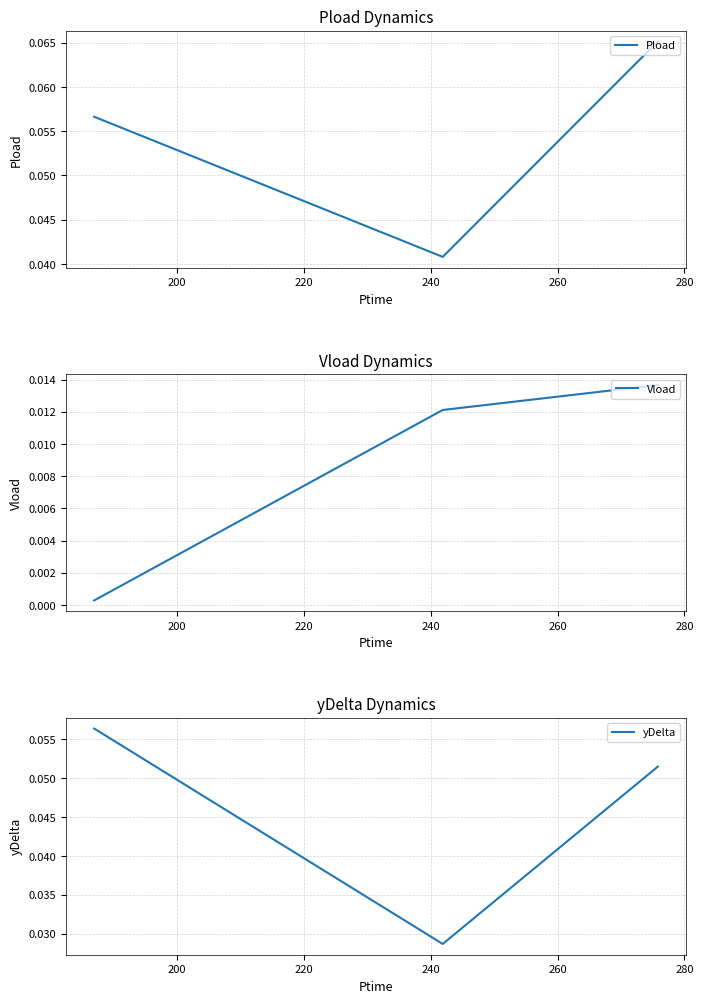

How many yDelta values are between 0 and 1?

3